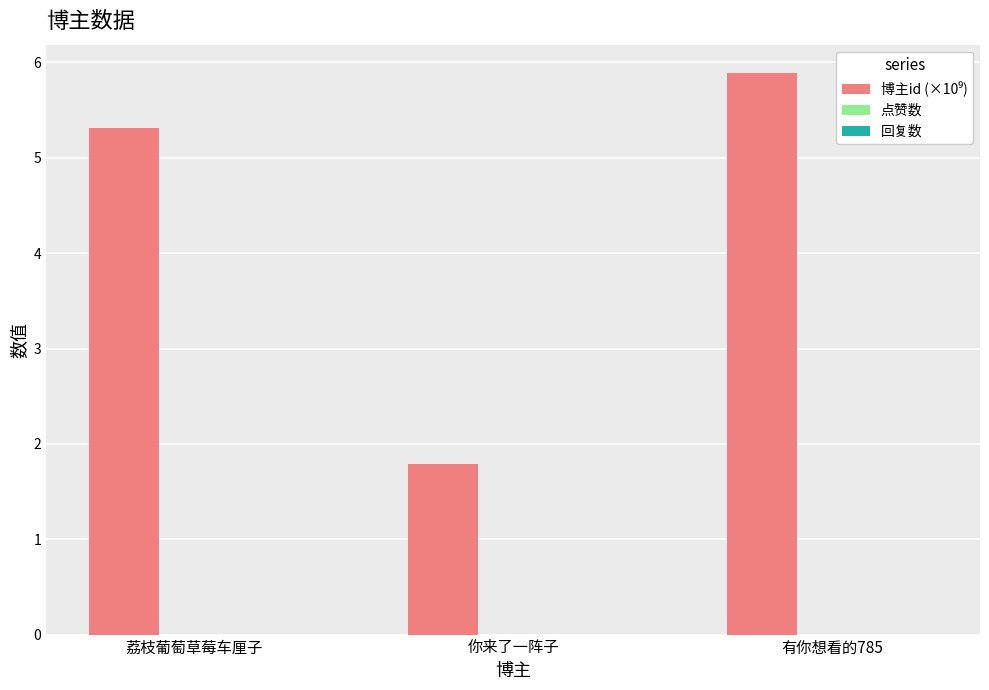

Reading left to right, transcribe all the data shown in this chart.

5.3	1.8	5.9